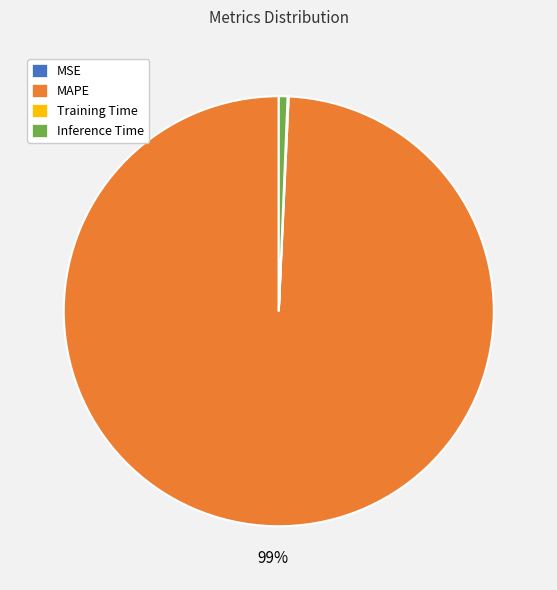

True or false: MAPE accounts for 89% of the total.

False